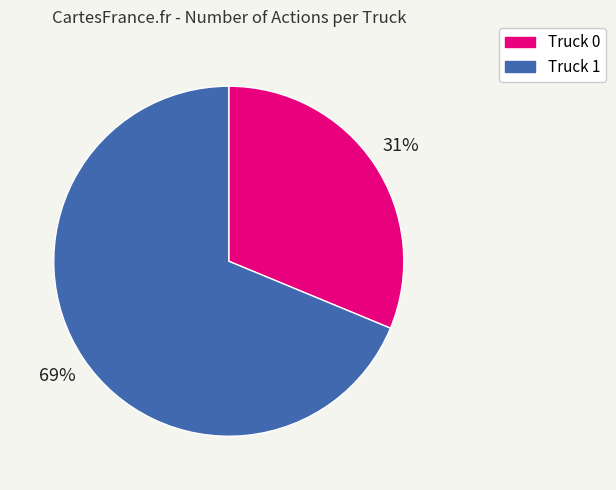

What is the ratio of the value at Truck 1 to the value at Truck 0?

2.2